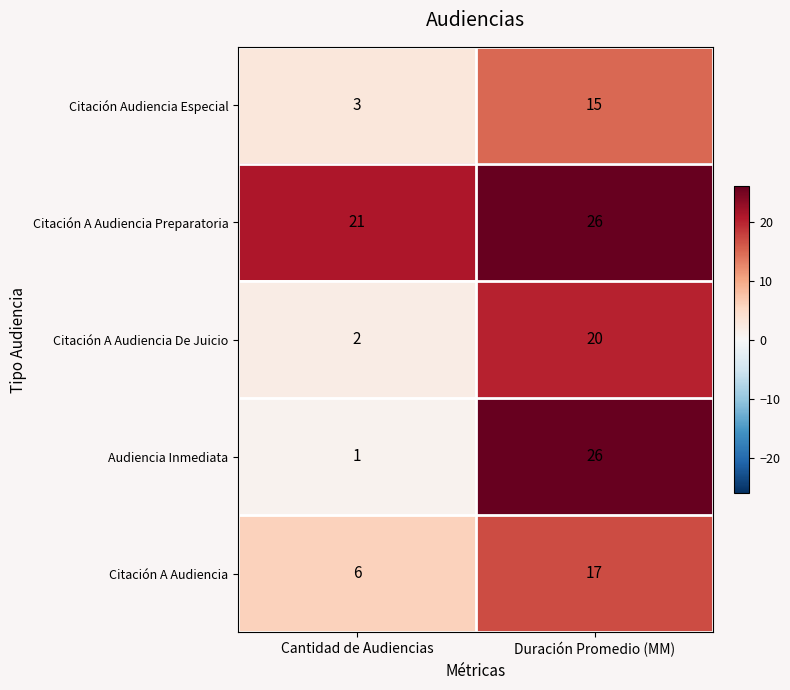

Rank the categories by Citación Audiencia Especial value from lowest to highest.

Cantidad de Audiencias, Duración Promedio (MM)